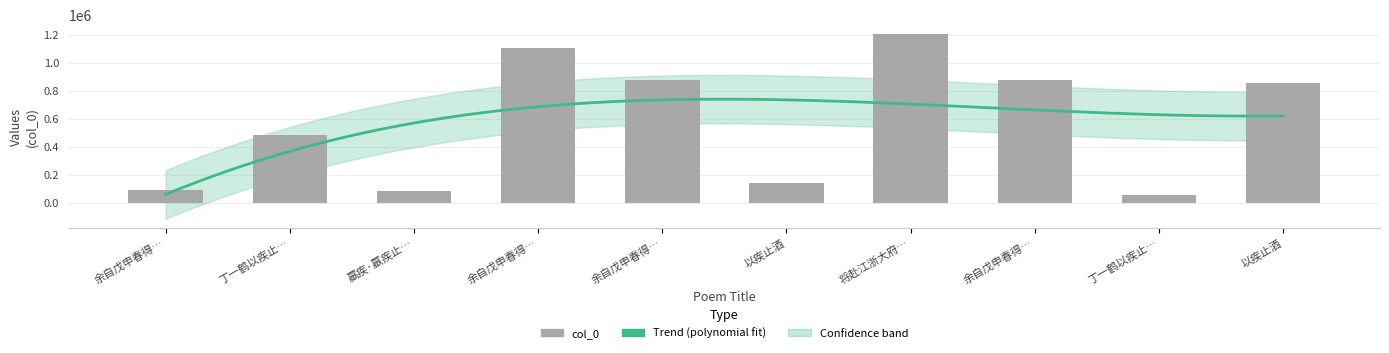

What is the change in value from 丁一鹤以疾止… to 羸疾·羸疾止…?

-403004